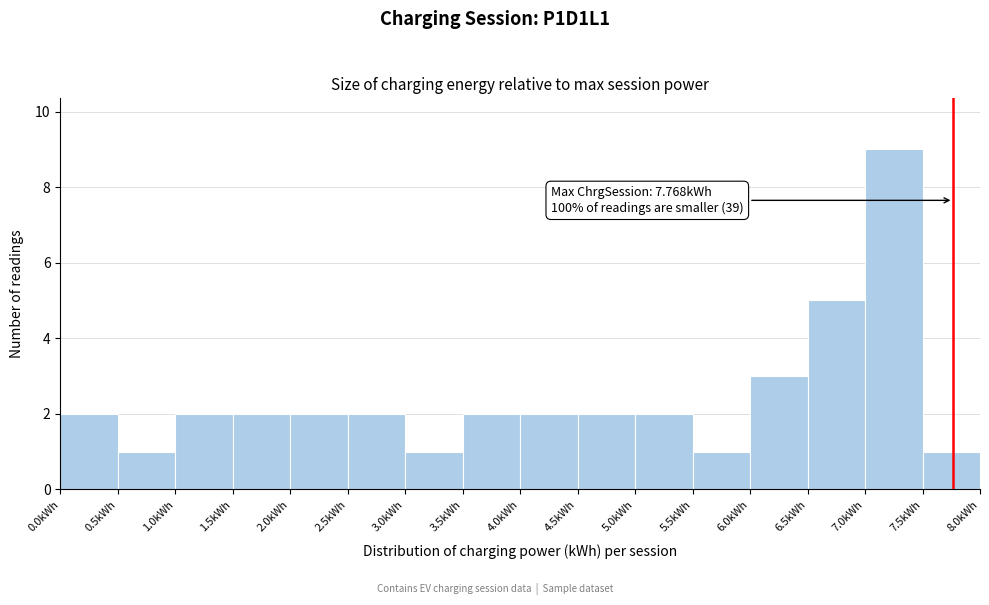

Over which range of the x-axis is the bar tallest?

7.0 to 7.5